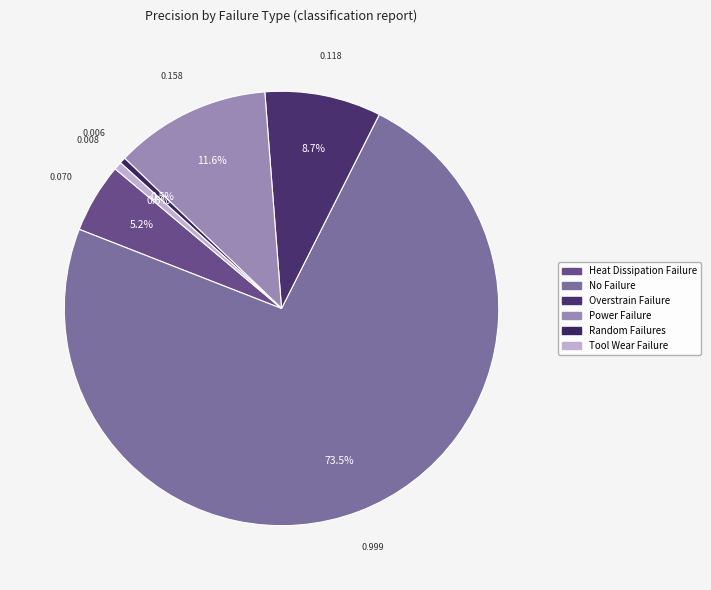

Which category has the smallest portion of the pie?

Random Failures